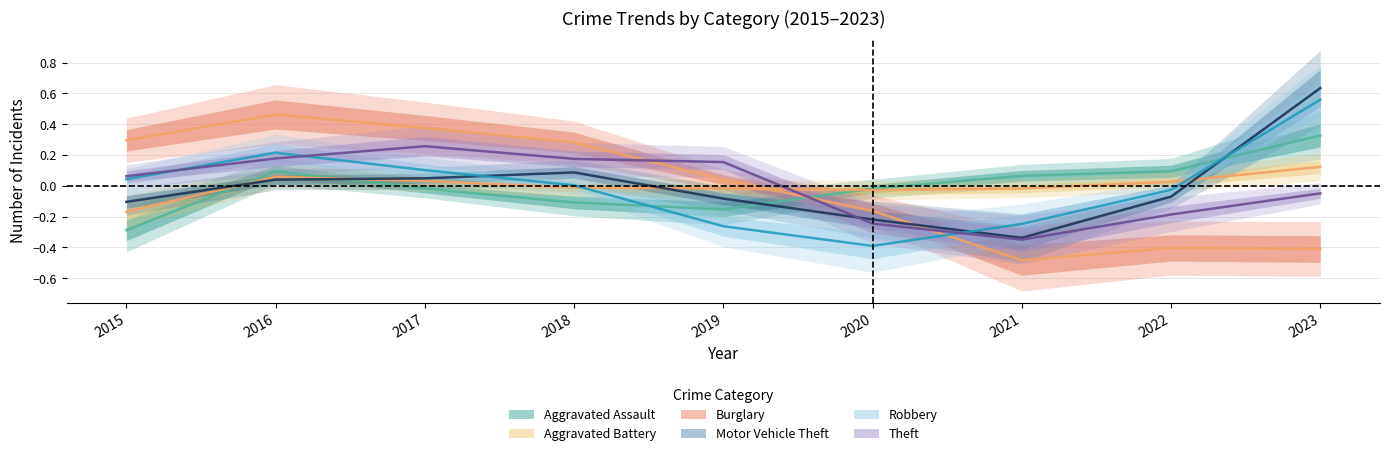

Reading left to right, what are all the values shown in this chart?

Aggravated Assault: 2015=-0.3	2016=0.1	2017=-0.0	2018=-0.1	2019=-0.2	2020=-0.0	2021=0.1	2022=0.1	2023=0.3
Aggravated Battery: 2015=-0.2	2016=0.1	2017=0.0	2018=-0.0	2019=-0.0	2020=-0.0	2021=-0.0	2022=0.0	2023=0.1
Burglary: 2015=0.3	2016=0.5	2017=0.4	2018=0.3	2019=0.0	2020=-0.2	2021=-0.5	2022=-0.4	2023=-0.4
Motor Vehicle Theft: 2015=-0.1	2016=0.0	2017=0.0	2018=0.1	2019=-0.1	2020=-0.2	2021=-0.3	2022=-0.1	2023=0.6
Robbery: 2015=0.0	2016=0.2	2017=0.1	2018=0.0	2019=-0.3	2020=-0.4	2021=-0.2	2022=-0.0	2023=0.6
Theft: 2015=0.1	2016=0.2	2017=0.3	2018=0.2	2019=0.2	2020=-0.2	2021=-0.3	2022=-0.2	2023=-0.0